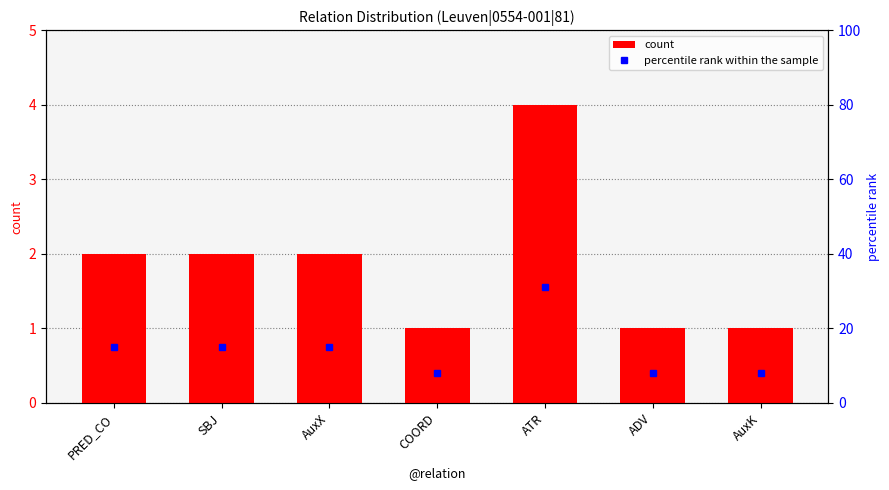

Reading right to left, list all the values displayed in this chart.

count: 1	1	4	1	2	2	2
percentile rank within the sample: 8	8	31	8	15	15	15